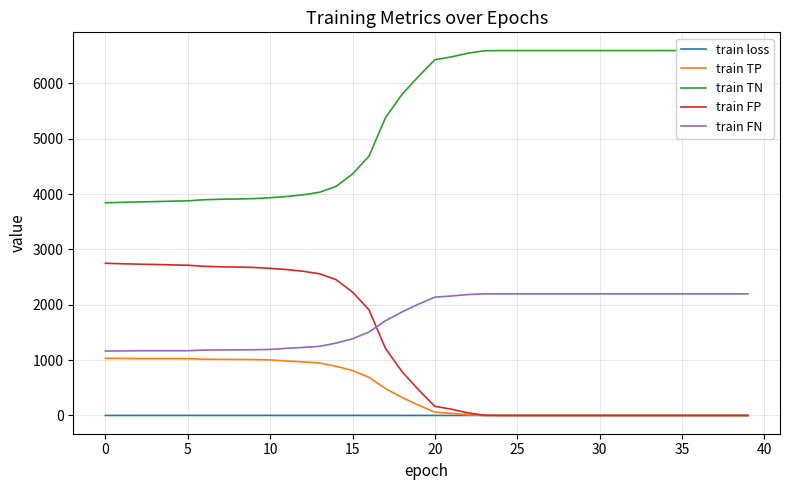

What is the highest value of the train FN series?

2197.0